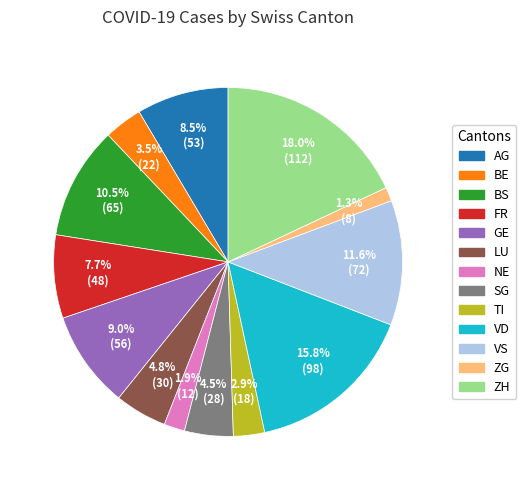

Does any single category account for the majority?

No